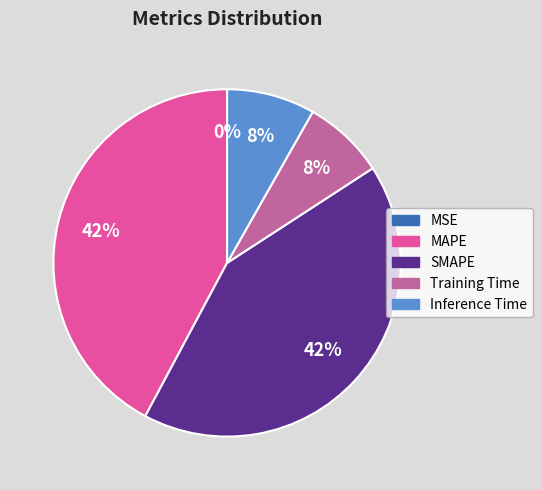

What percentage is the Inference Time slice, to the nearest percent?

8%